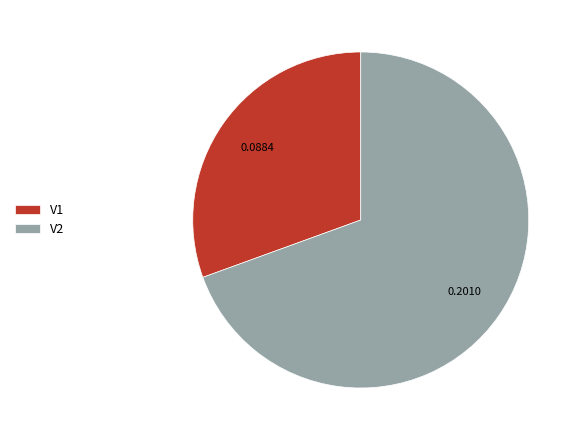

Does V1 represent more than half of the total?

No